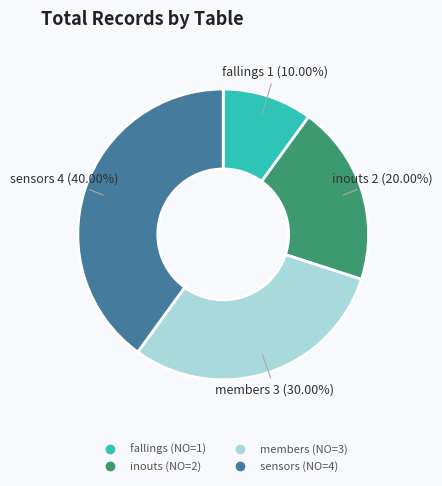

Which slice is the smallest?

fallings